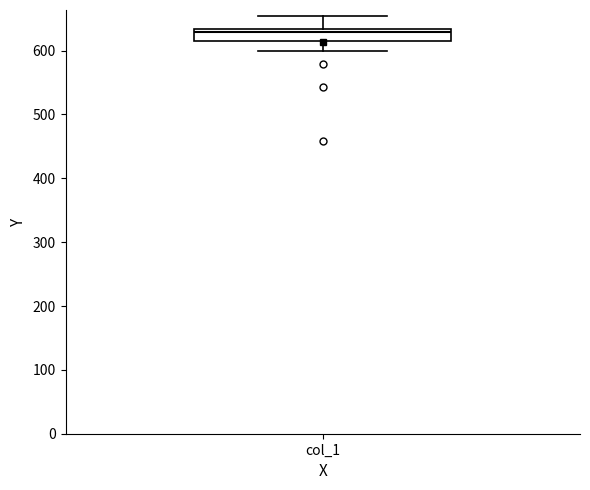

Transcribe this box plot: give where the median line is, the range the box spans, and where the two whiskers end, as read against the y-axis. The values are not printed on the chart, so give them approximately, as read against the axis.

median 630 (just below the box's upper edge), box 610 to 630, whiskers 600 to 650